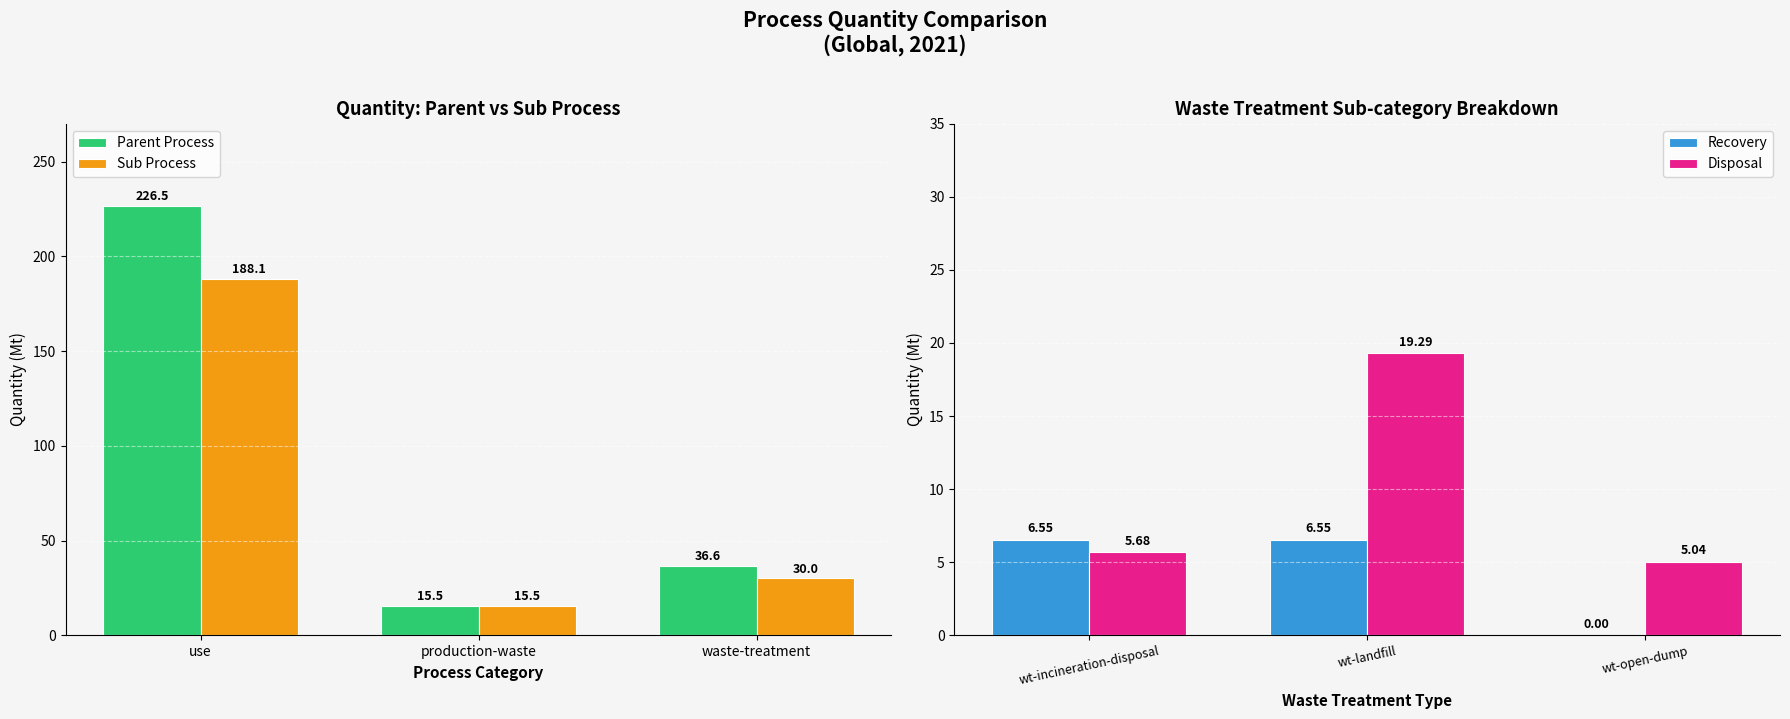

What is the average value of the Recovery series?

4.4